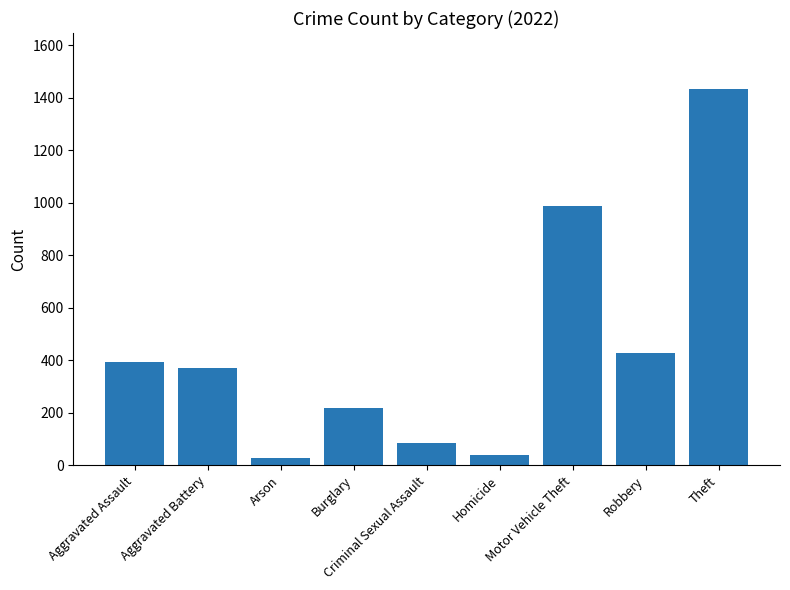

What is the value of the 7th bar from the left?

988